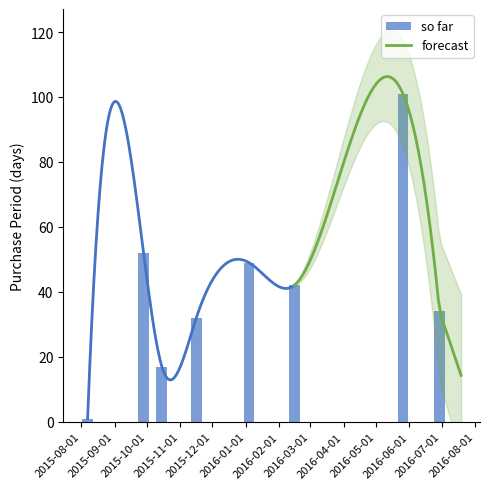

Where is the data nearest to the value 51?

2015-10-01